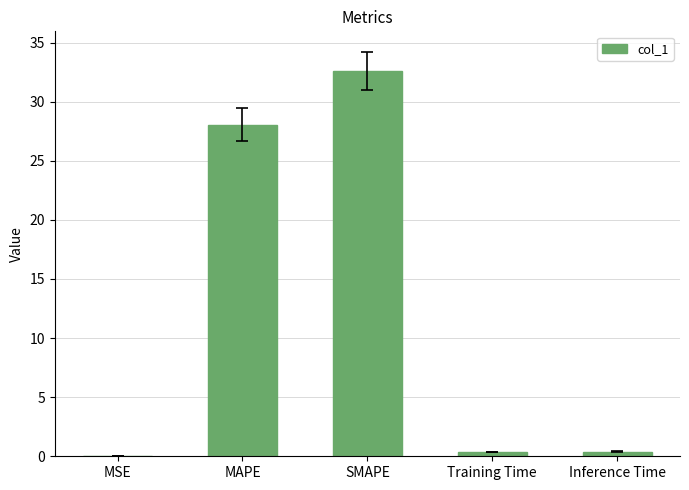

Between Inference Time and SMAPE, which is larger?

SMAPE